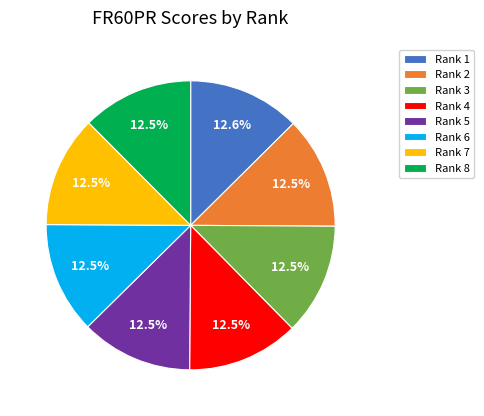

Does Rank 7 account for over 50% of the chart?

No